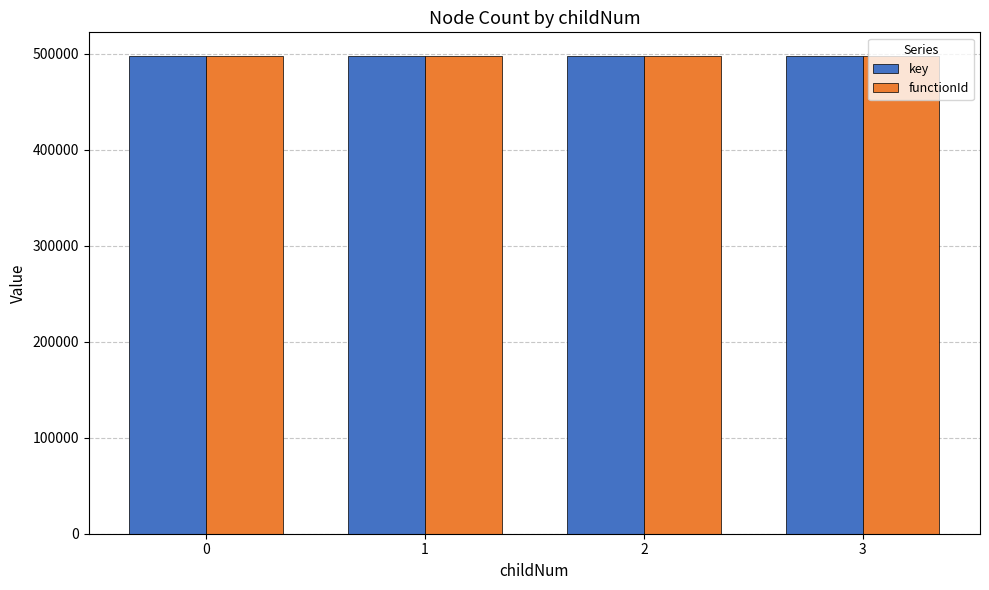

What is the total value across all series at 0?

994810